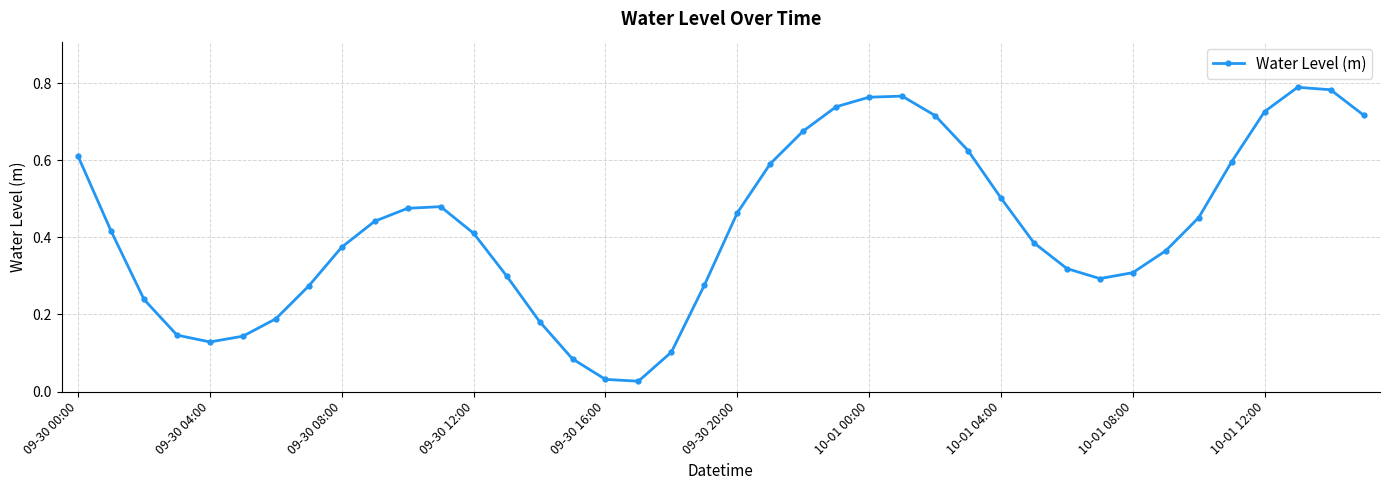

How many points are higher than both their immediate neighbors (excluding endpoints)?

3